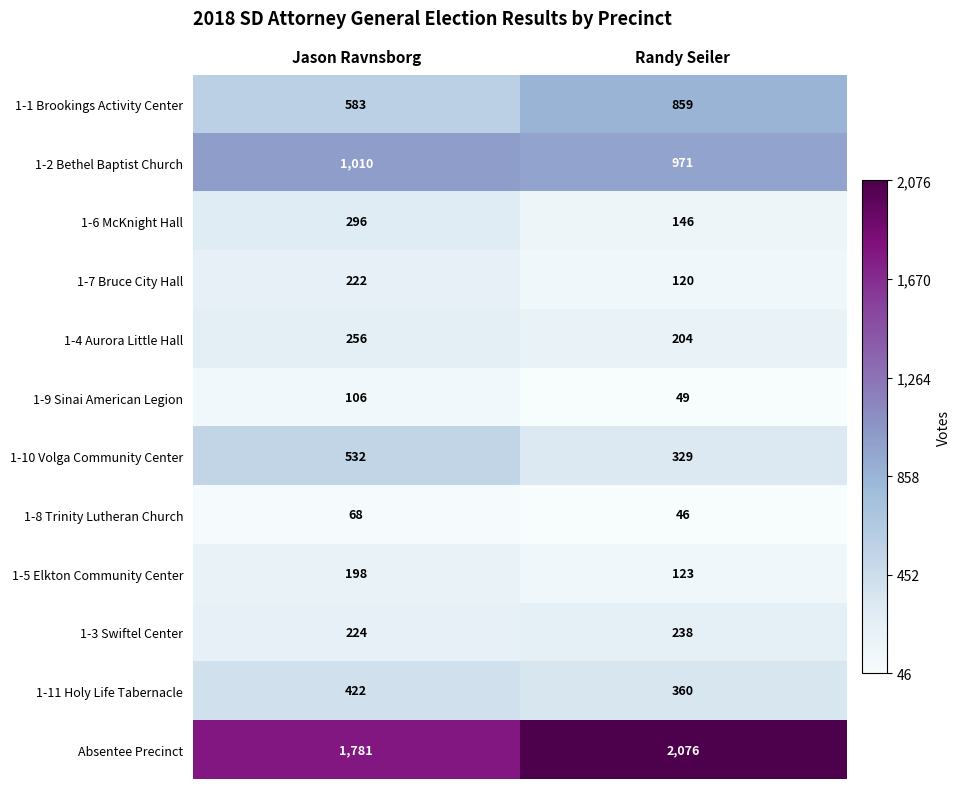

What is the average value of the 1-9 Sinai American Legion series?

78